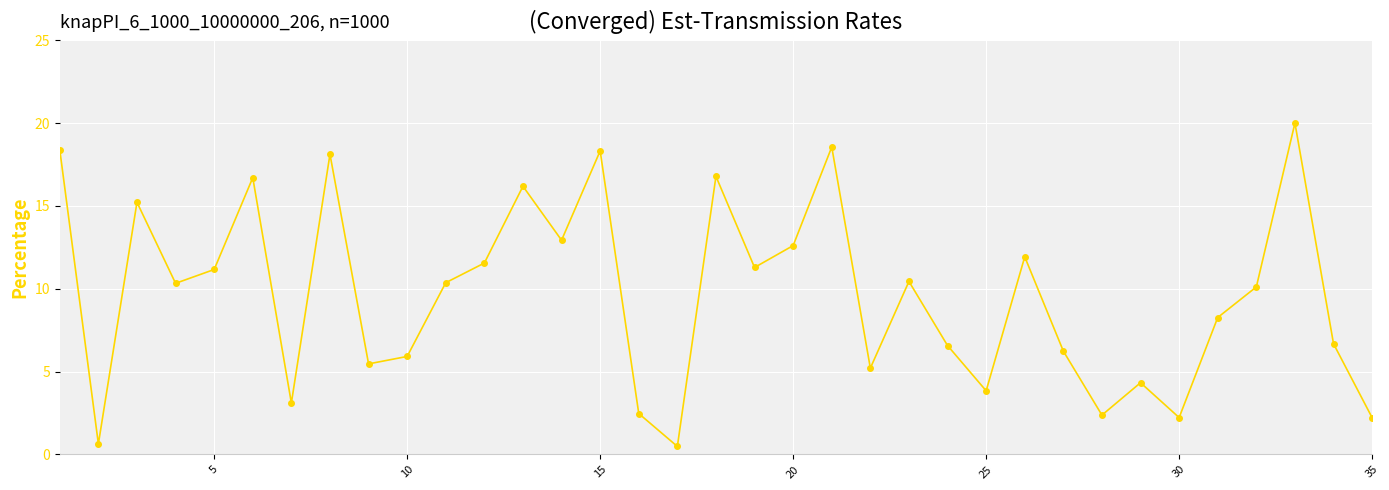

What is the difference between the maximum and minimum values?

19.5